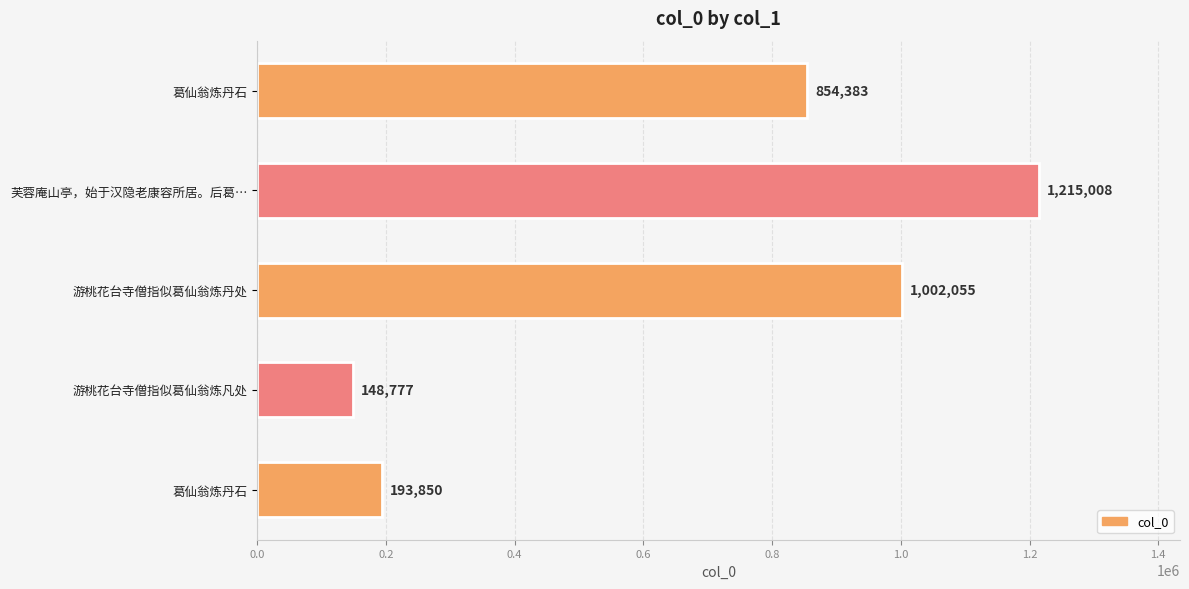

How many bars are there in total?

5